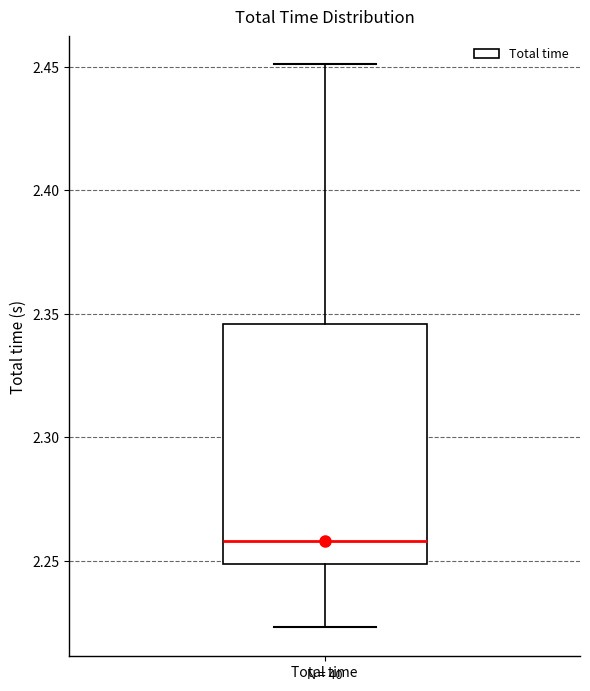

Where is the upper edge of the box for Total time on the y-axis? The values are not printed on the chart, so give them approximately, as read against the axis.

2.345